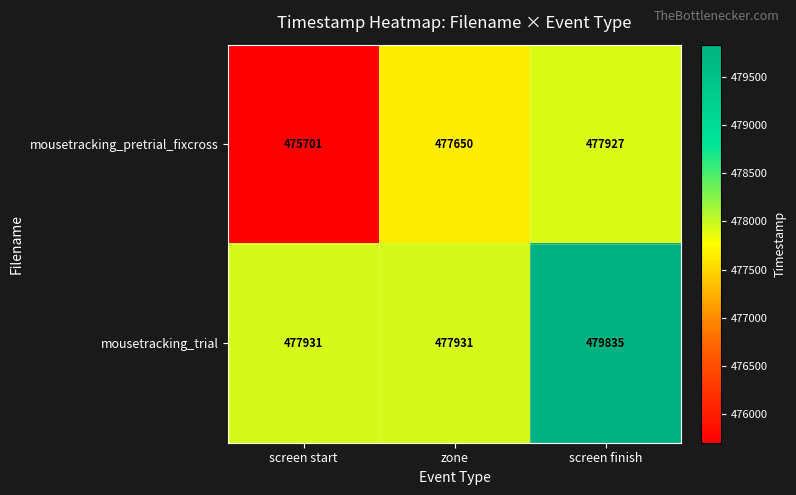

Rank the series at zone from lowest to highest value.

mousetracking_pretrial_fixcross, mousetracking_trial